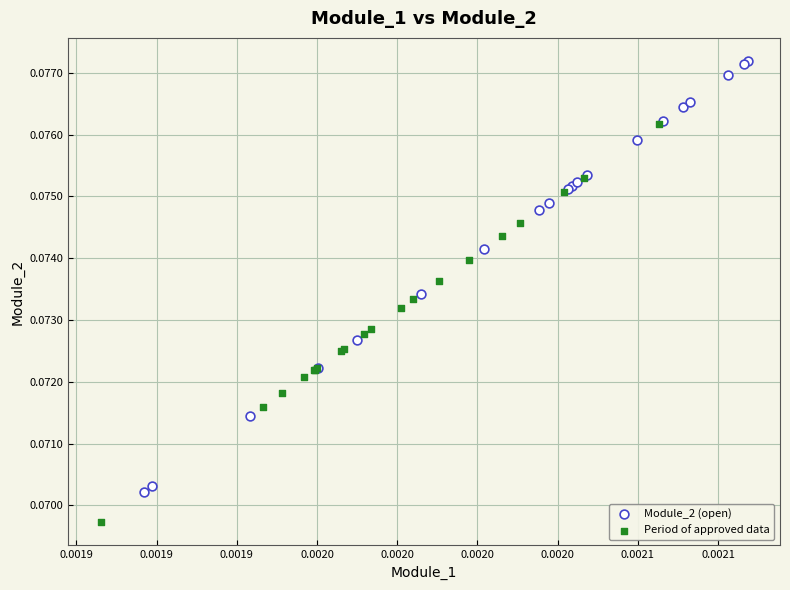

What are all the series names shown in the legend?

Module_2 (open), Period of approved data